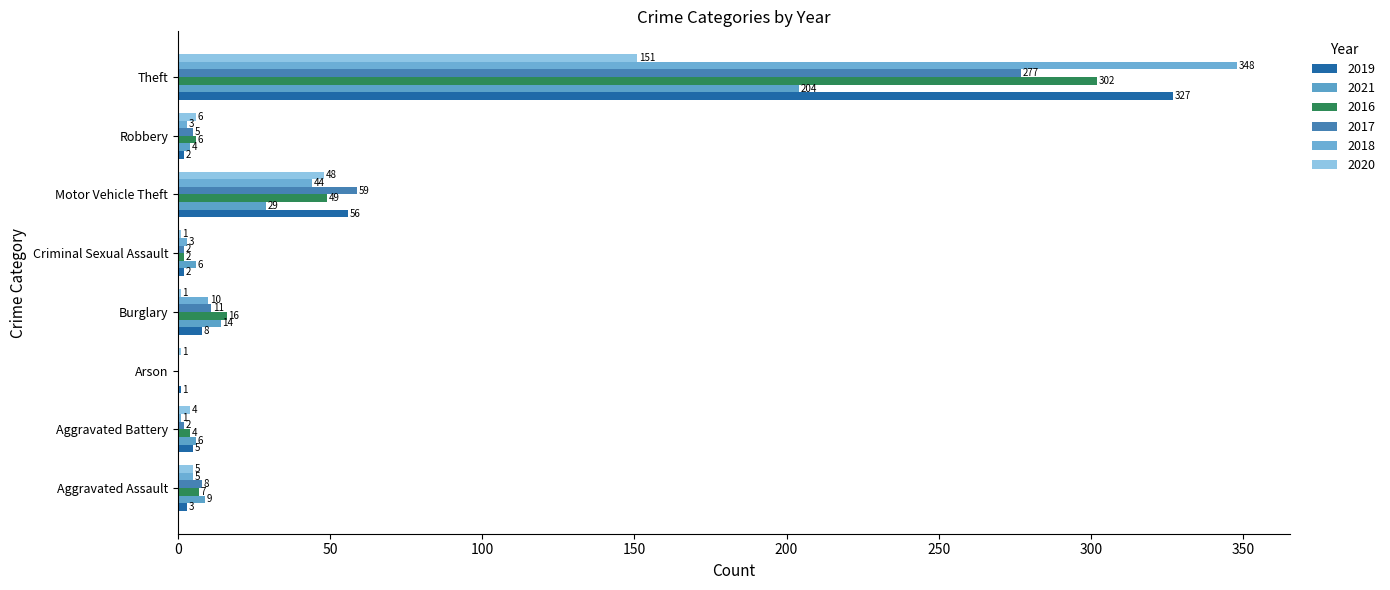

Reading left to right, what are all the values shown in this chart?

2019: 3	5	1	8	2	56	2	327
2021: 9	6	0	14	6	29	4	204
2016: 7	4	0	16	2	49	6	302
2017: 8	2	0	11	2	59	5	277
2018: 5	1	0	10	3	44	3	348
2020: 5	4	1	1	1	48	6	151